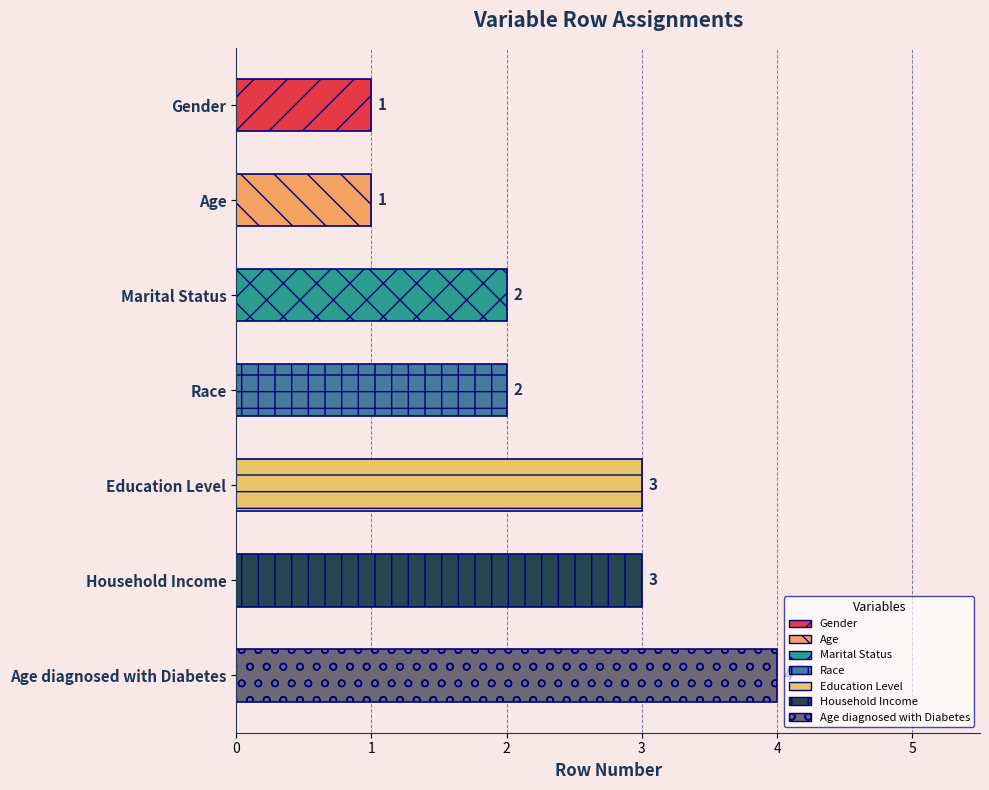

What is the smallest value displayed?

1